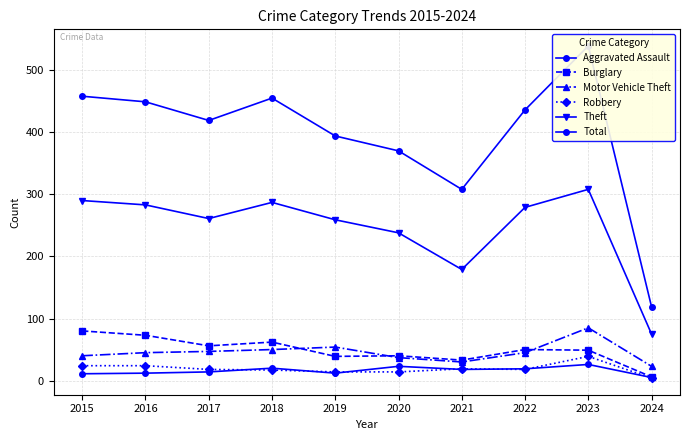

How many categories are shown in the chart?

10